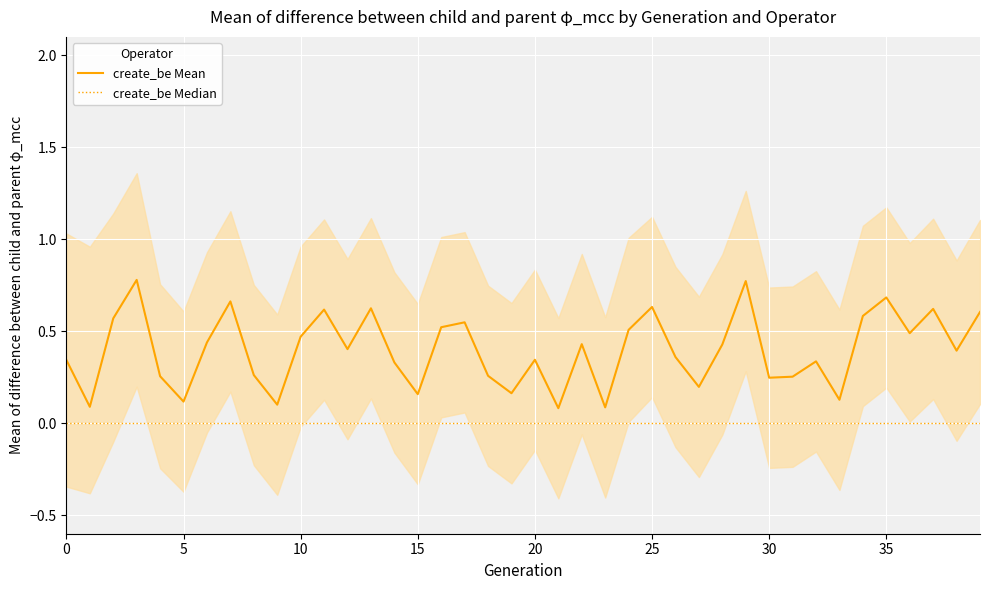

Which series has the largest range (max minus min)?

create_be Mean